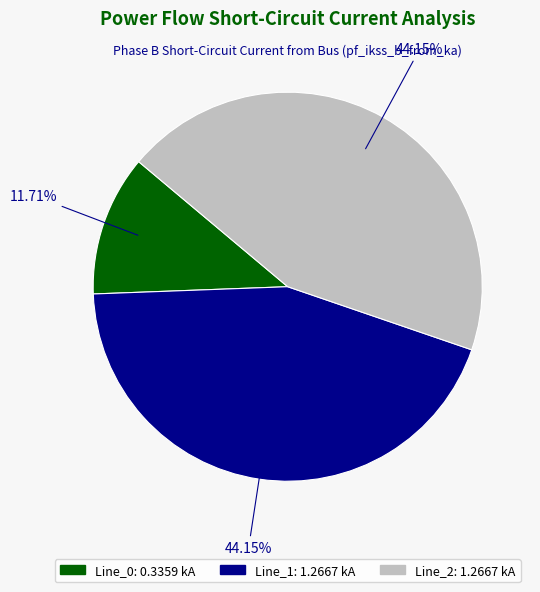

Which has a higher value, Line_0 or Line_1?

Line_1